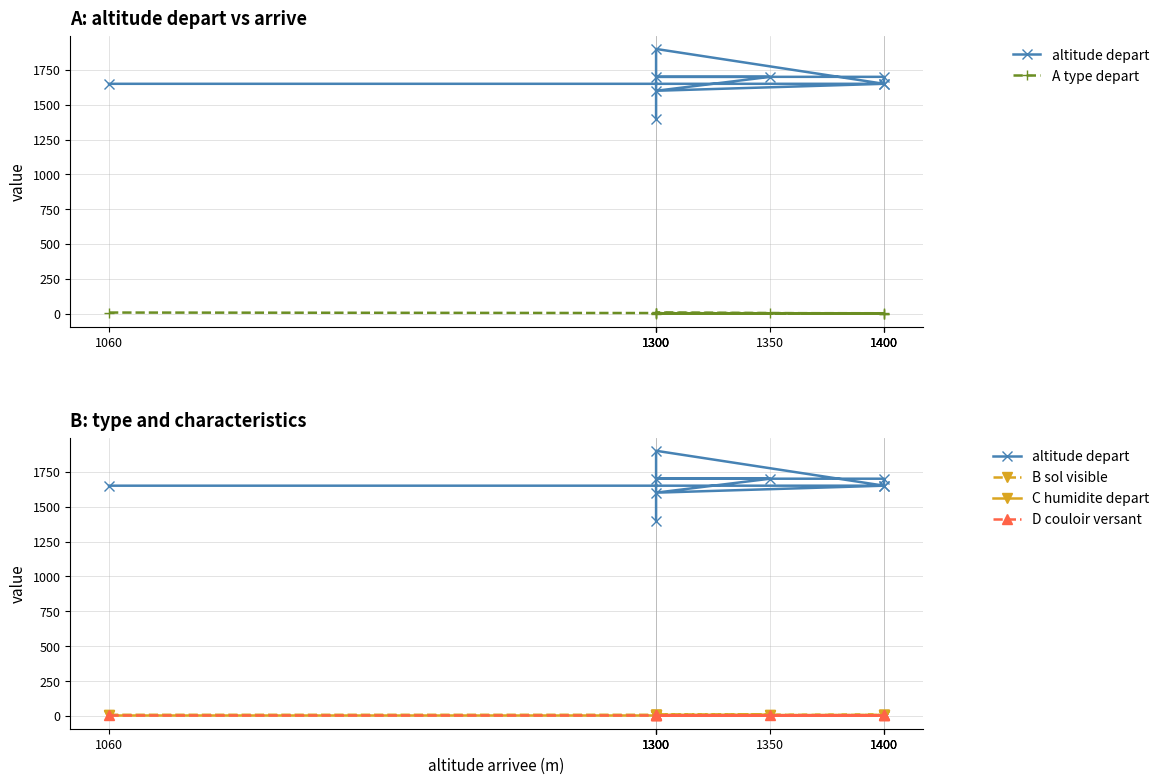

Rank the categories by altitude depart value from lowest to highest.

1300, 1300, 1060, 1400, 1400, 1350, 1300, 1400, 1300